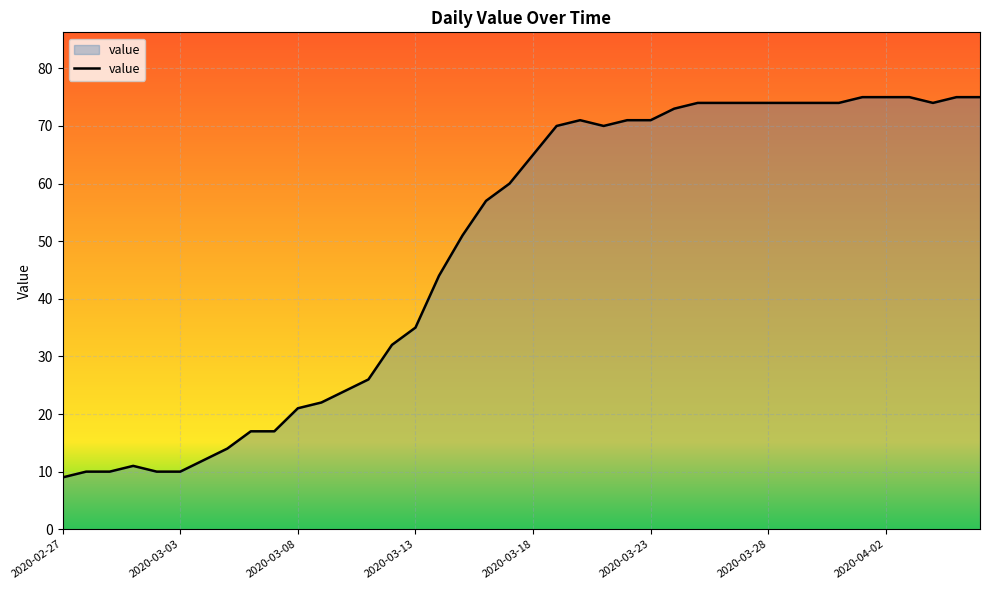

What is the minimum value shown in the chart?

9